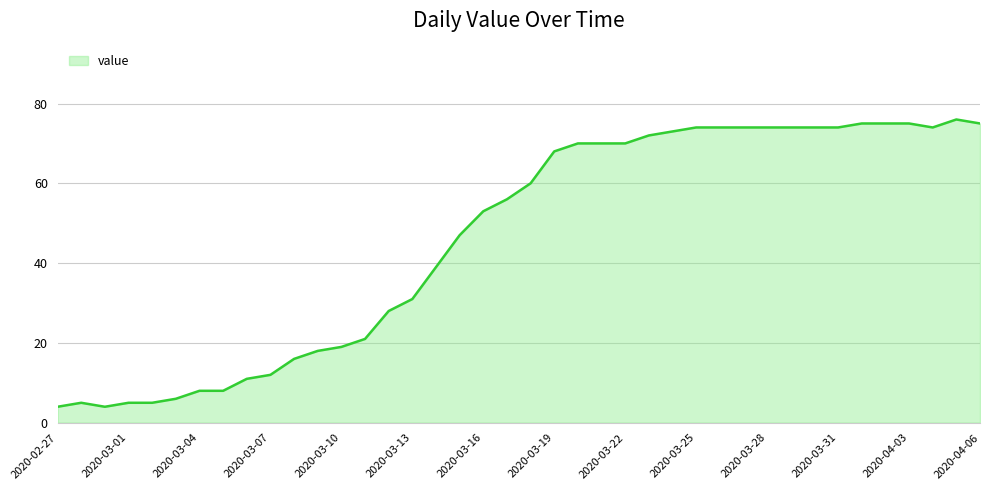

How many lines are shown in the chart?

1